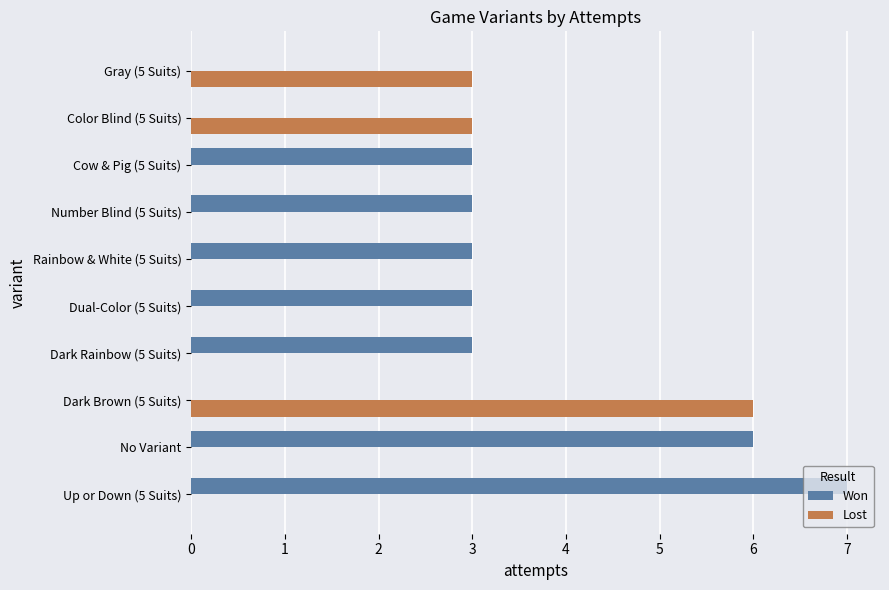

The value of Won at Number Blind (5 Suits) is 3. True or false?

True